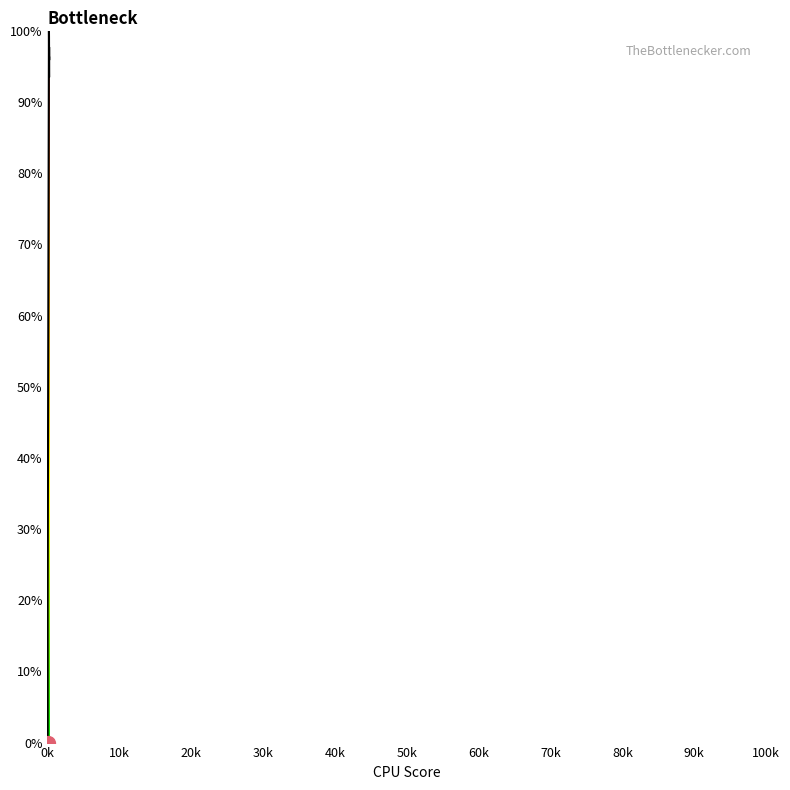

Does the chart have visible grid lines?

No